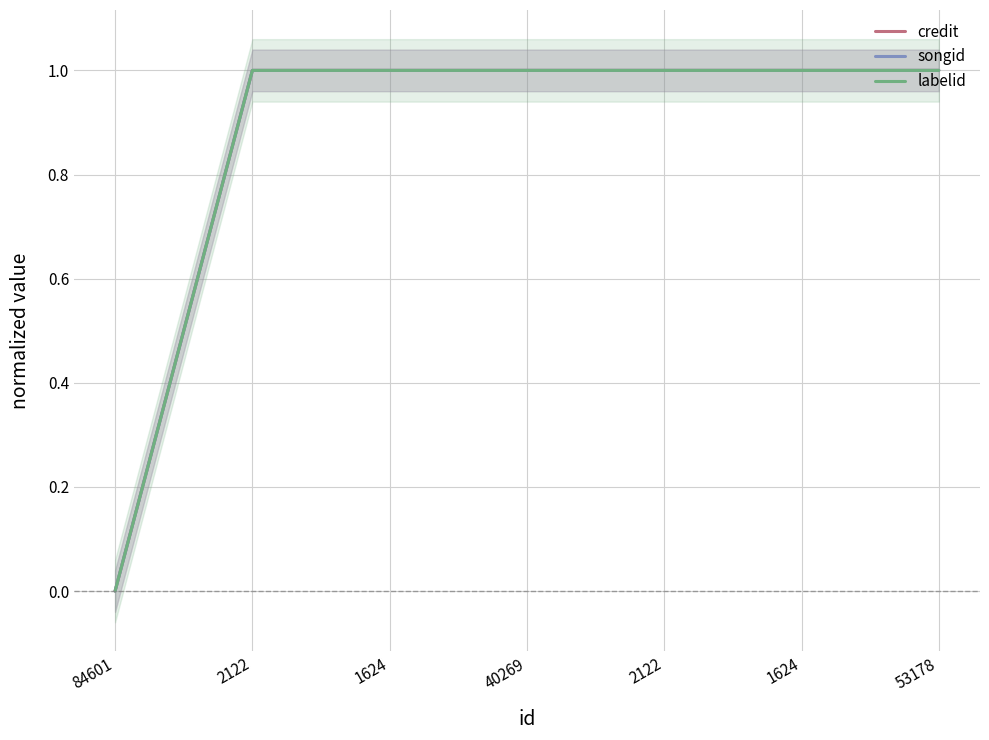

Reading left to right, what are all the values shown in this chart?

credit: 0.0	1.0	1.0	1.0	1.0	1.0	1.0
songid: 0.0	1.0	1.0	1.0	1.0	1.0	1.0
labelid: 0.0	1.0	1.0	1.0	1.0	1.0	1.0